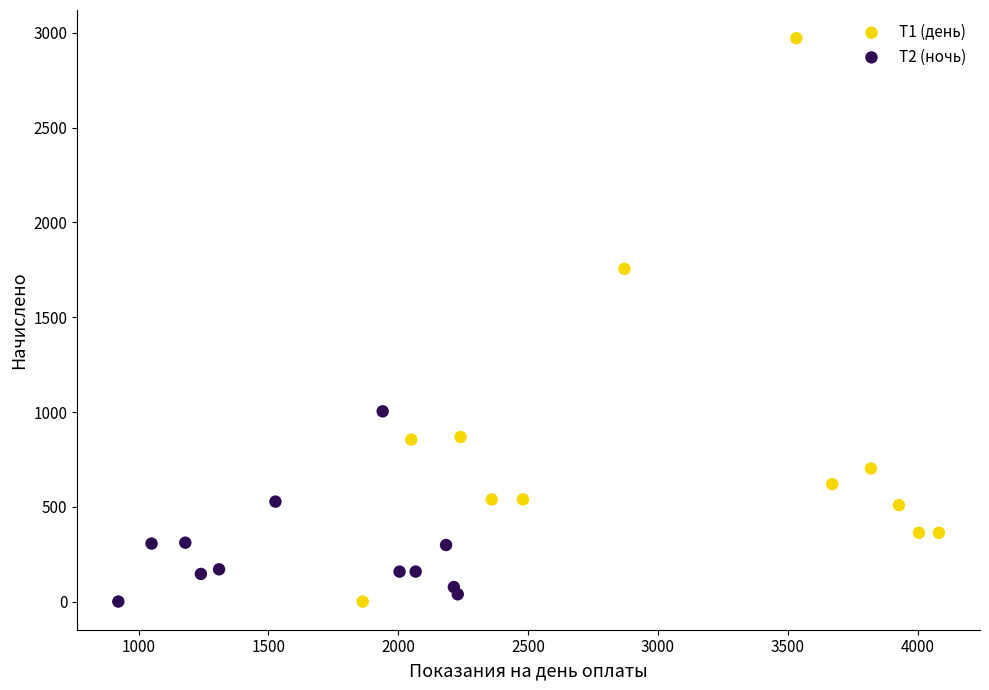

Which series reaches the maximum Y coordinate?

Т1 (день)